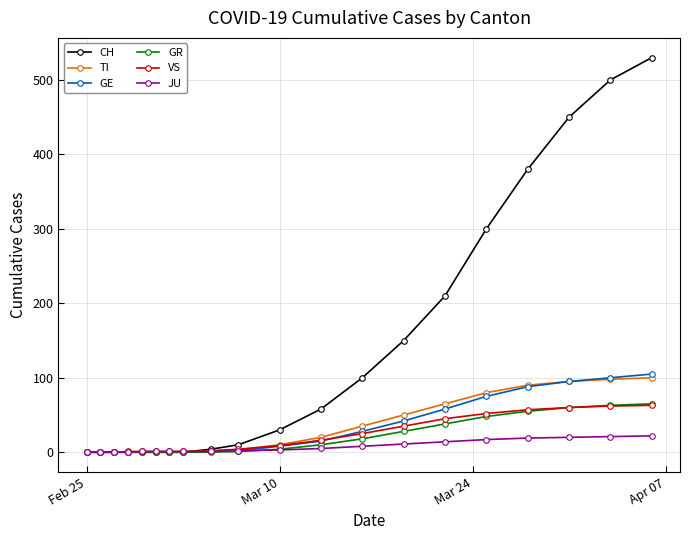

What is the maximum value for JU?

22